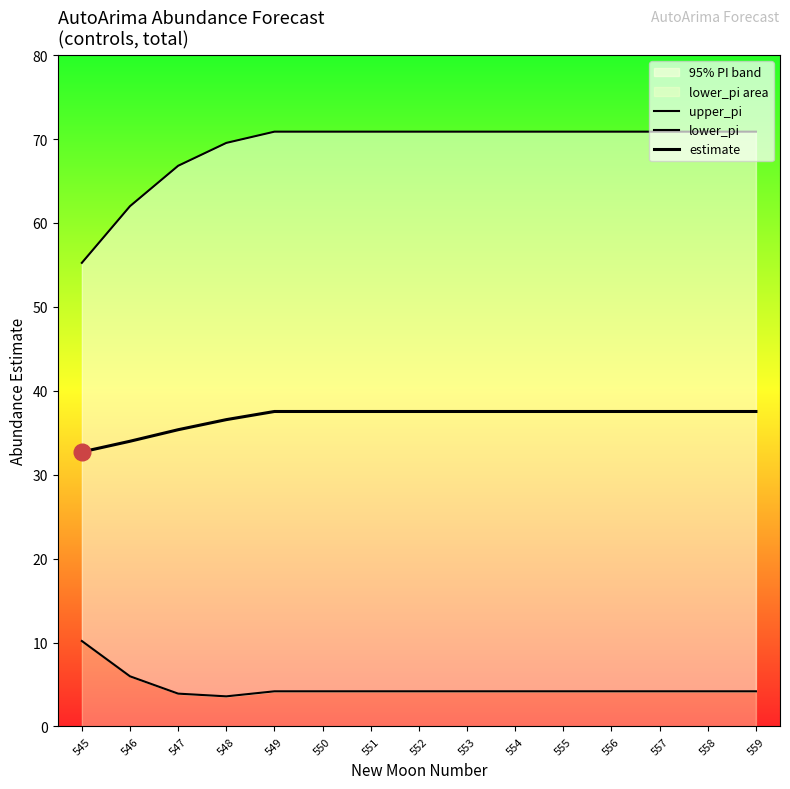

True or false: lower_pi and upper_pi intersect in this chart.

False